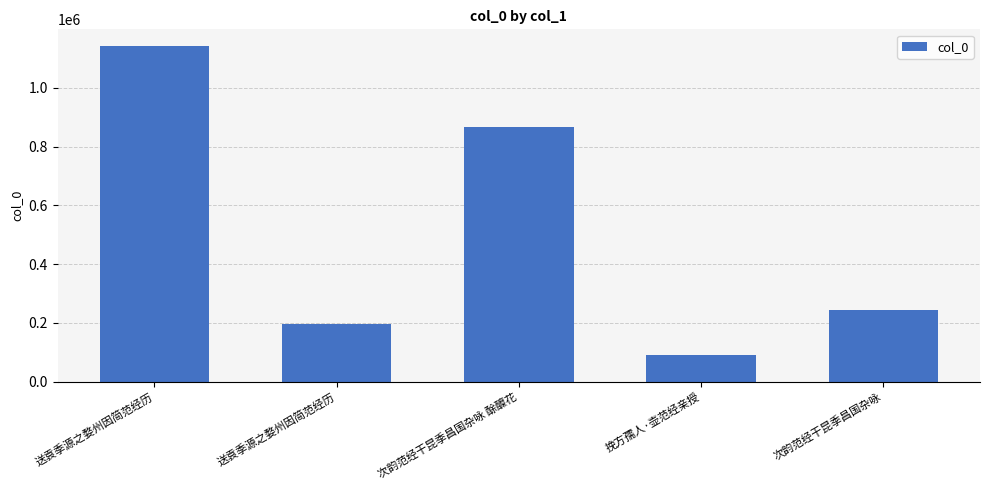

How many data points does each series have?

5